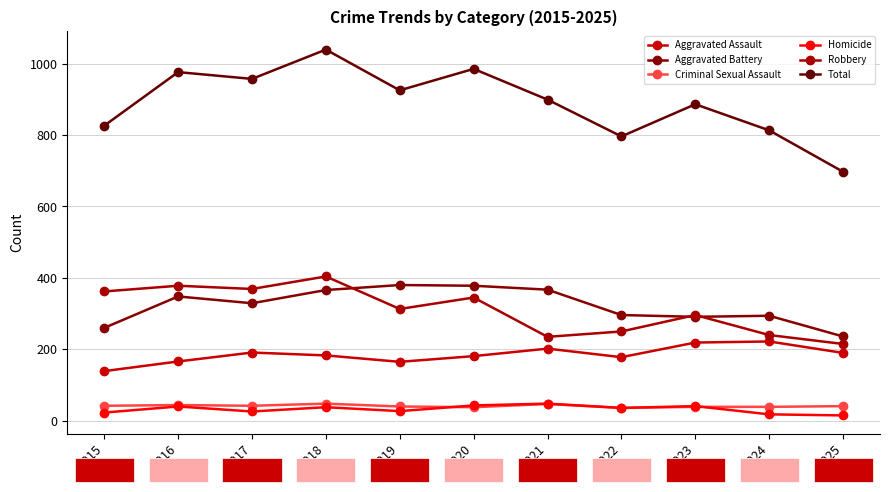

What is the approximate value of Homicide at 2023?

41